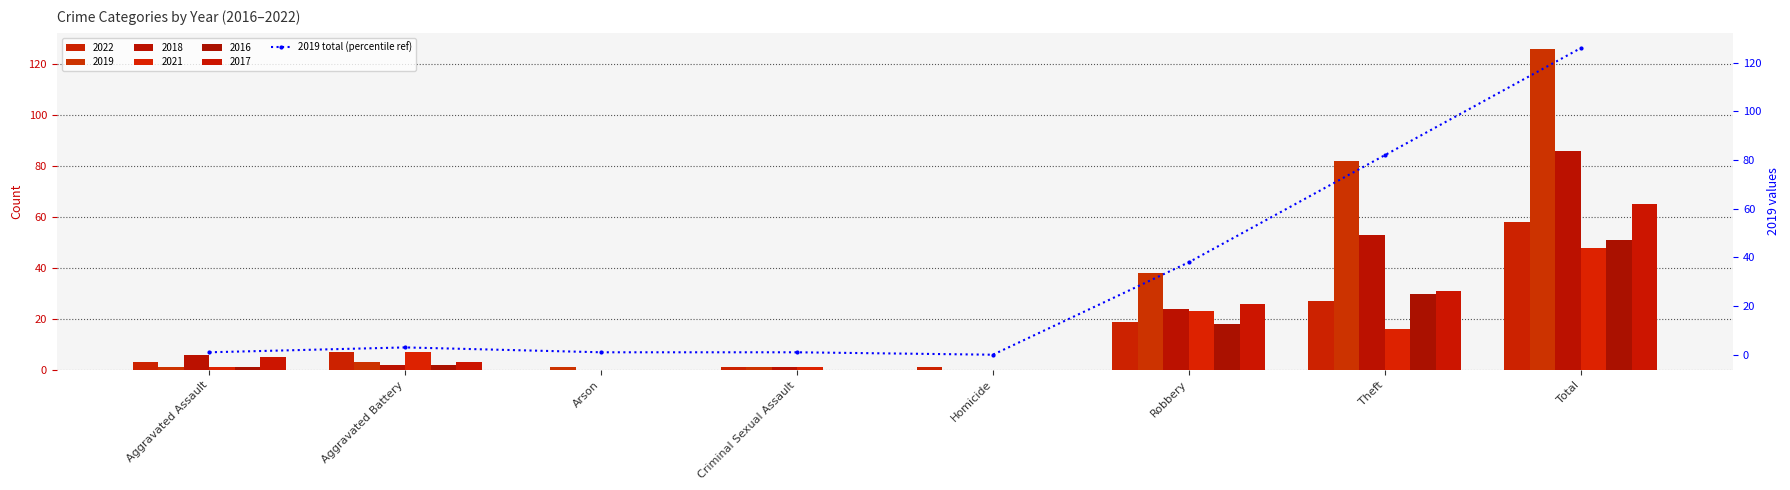

At which category does the chart reach its minimum across all series?

Homicide